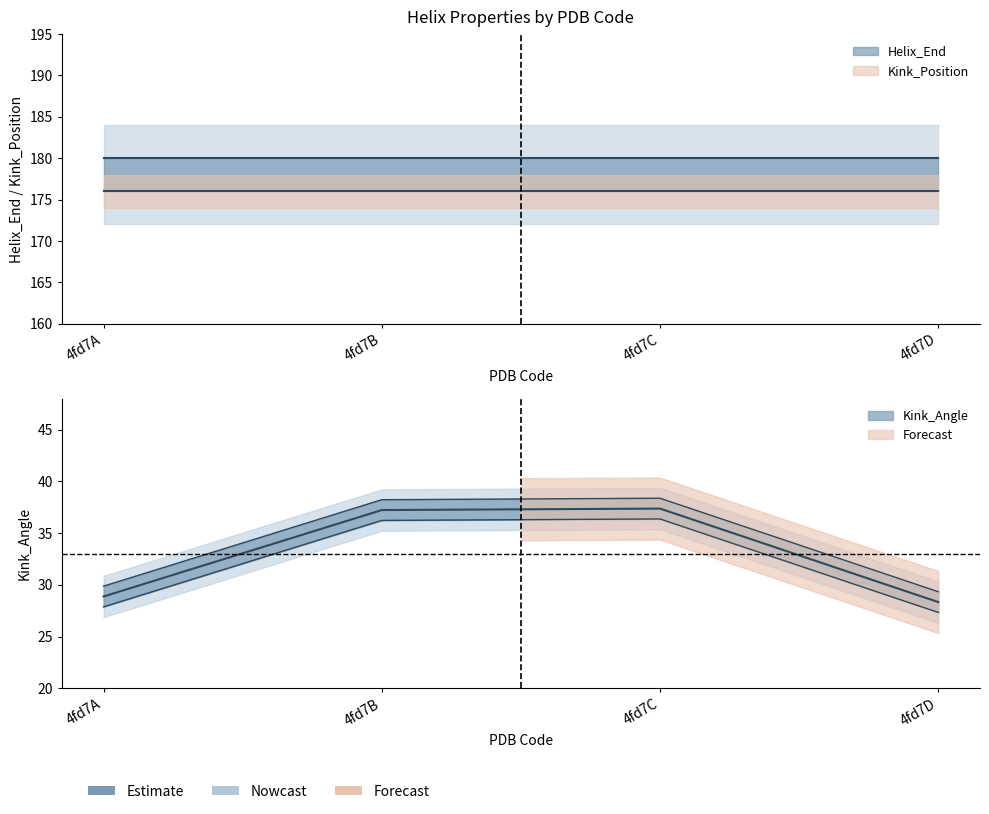

True or false: Kink_Position and Helix_End intersect in this chart.

False